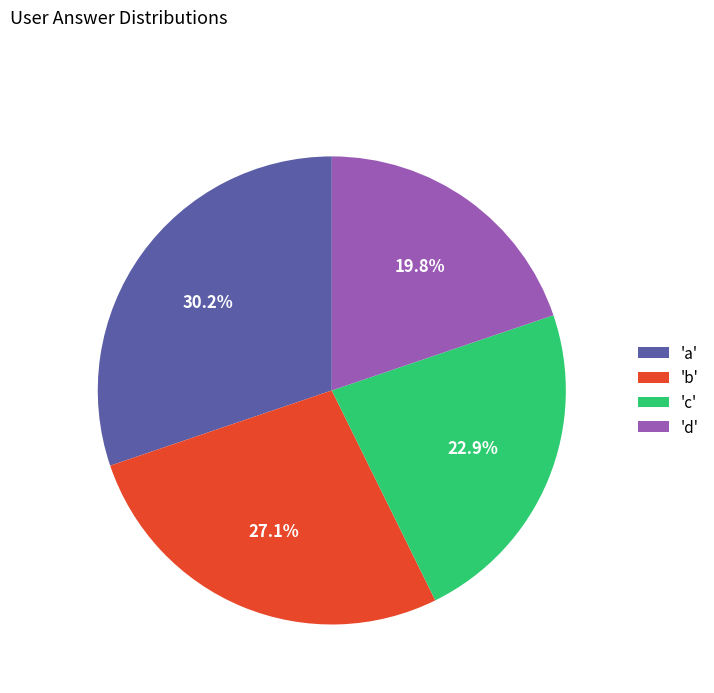

Is there a majority slice in this chart?

No